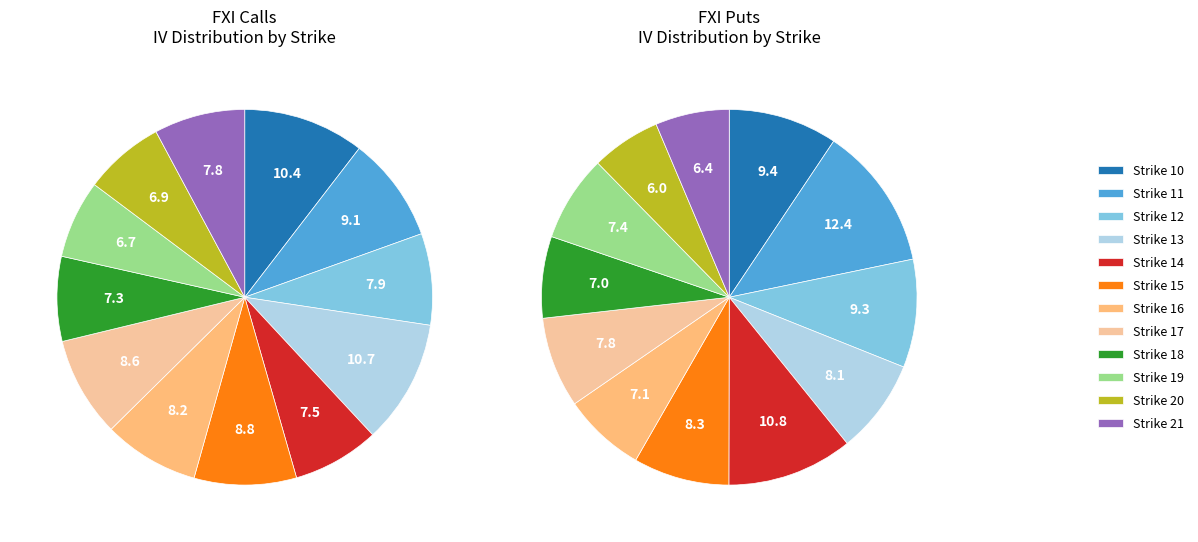

Rank the categories by value from lowest to highest.

Strike 19, Strike 20, Strike 18, Strike 14, Strike 21, Strike 12, Strike 16, Strike 17, Strike 15, Strike 11, Strike 10, Strike 13